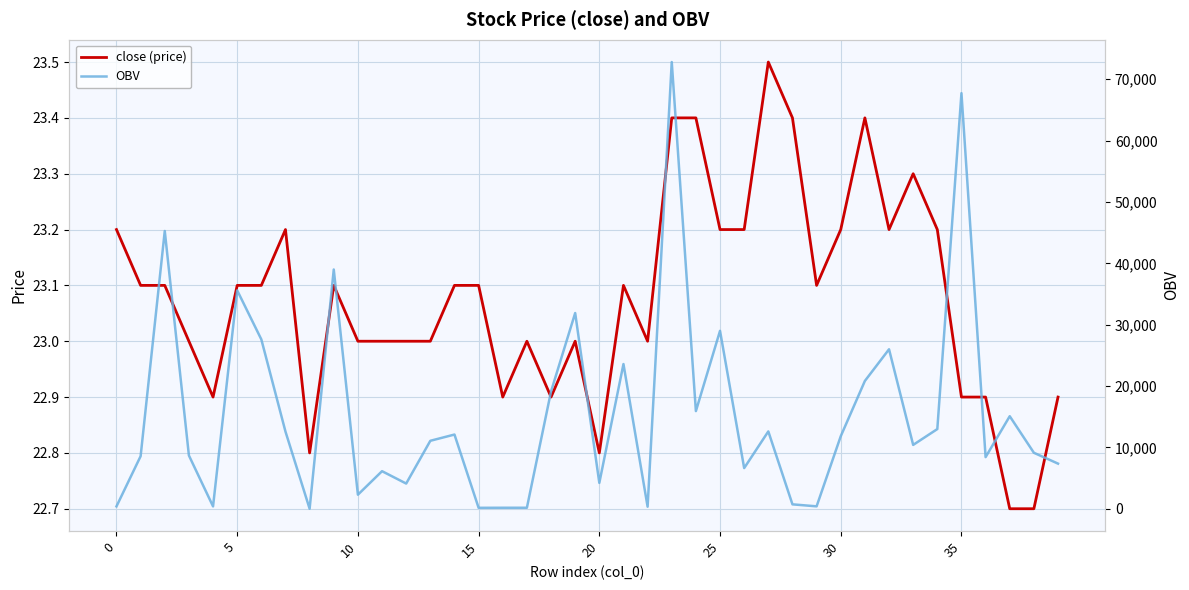

Rank the series by their average value, from lowest to highest.

close (price), OBV